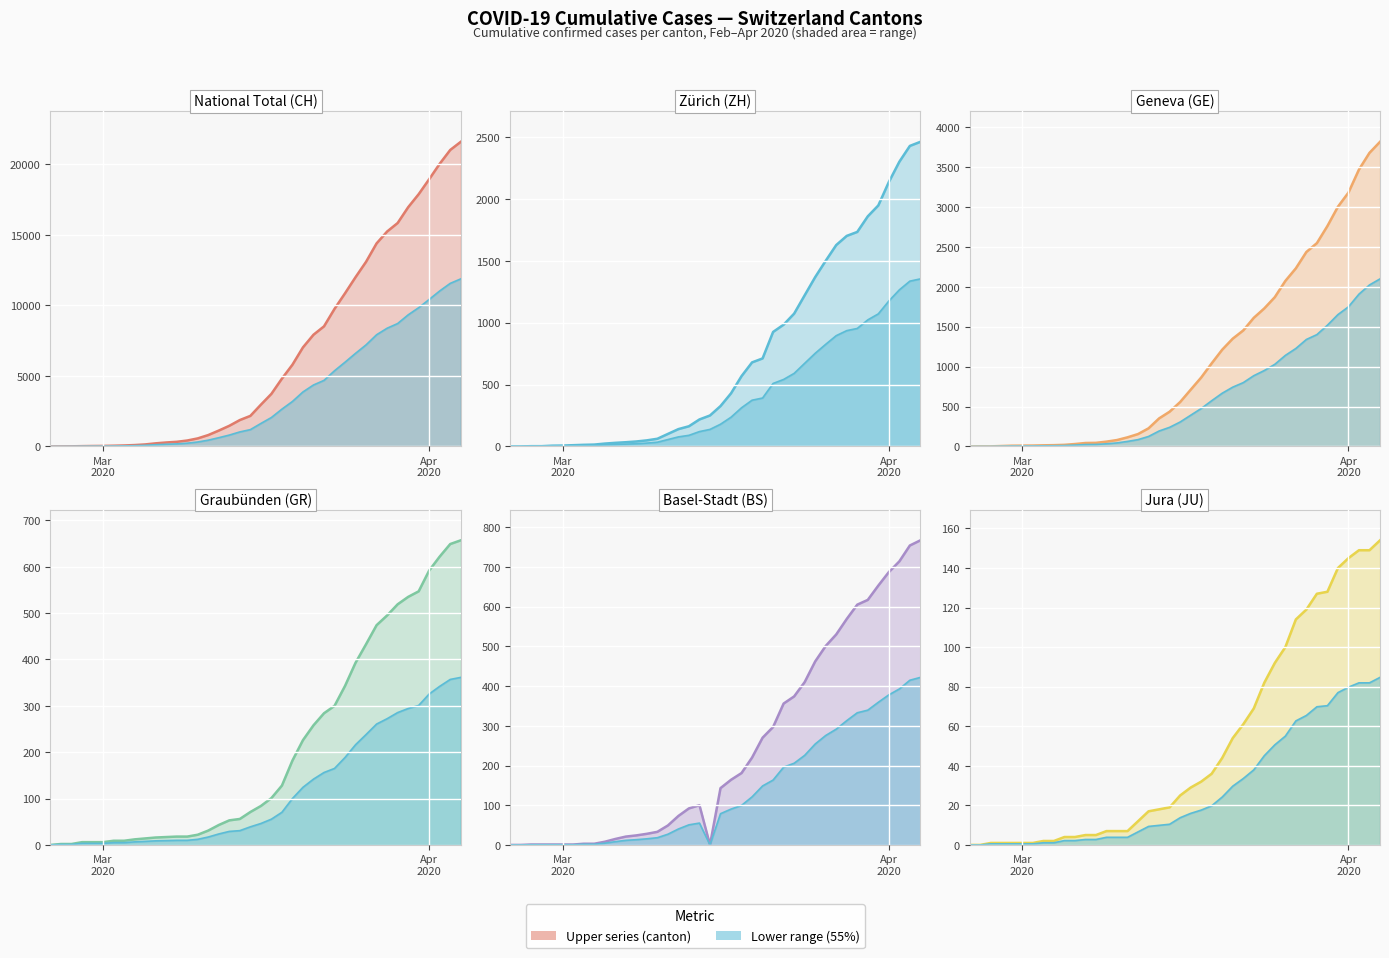

True or false: ZH has more than 0 points higher than both neighbors.

False